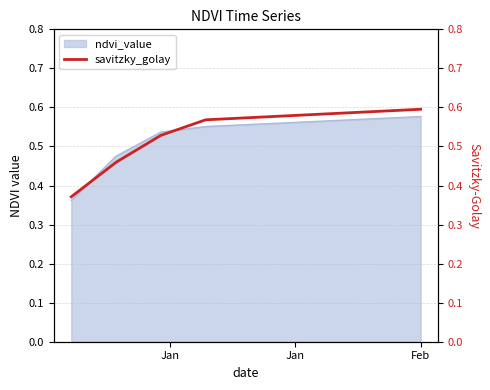

True or false: there are more than 1 points higher than both neighbors.

False